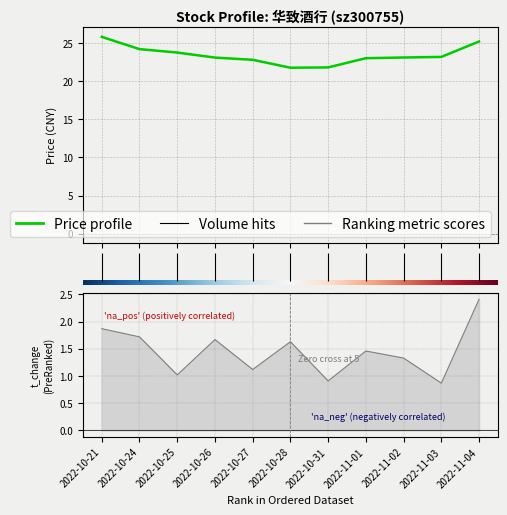

What is the minimum value shown in the chart?

0.9